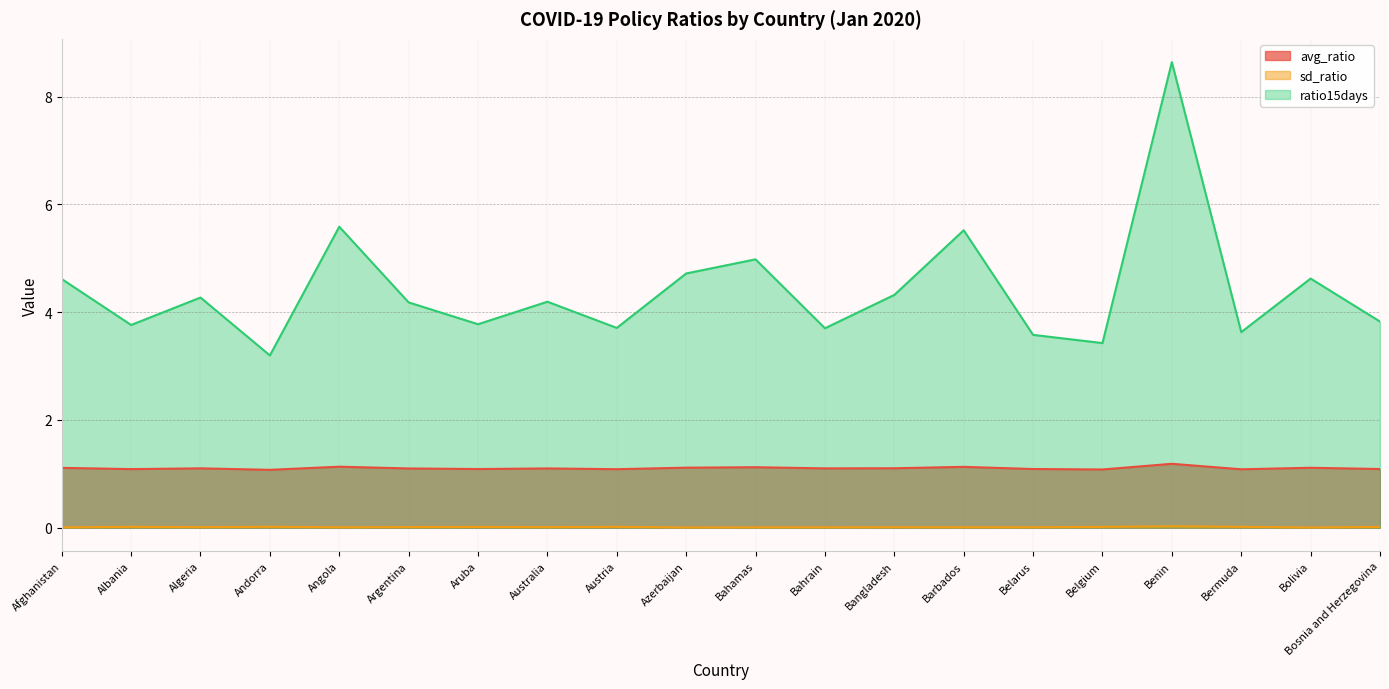

What are all the series names shown in the legend?

avg_ratio, sd_ratio, ratio15days